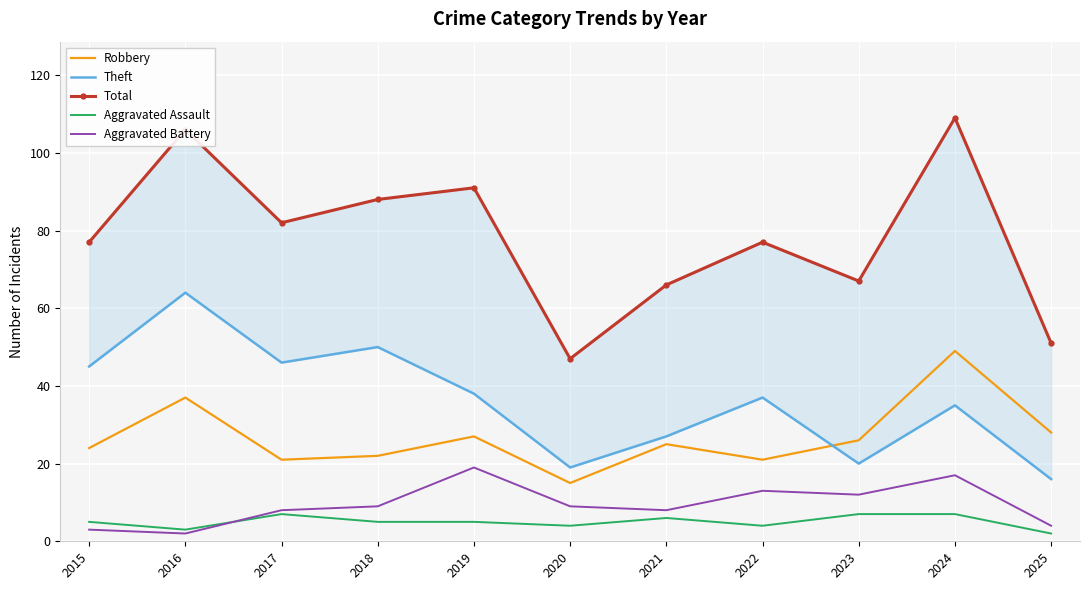

In Total, how many points are lower than both neighbors (excluding endpoints)?

3